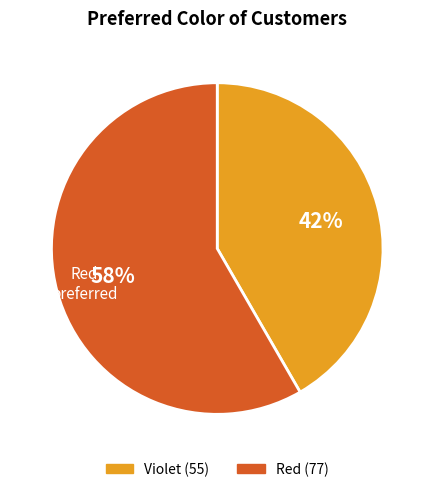

To the nearest percent, what is the combined percentage of Violet and Red?

100%